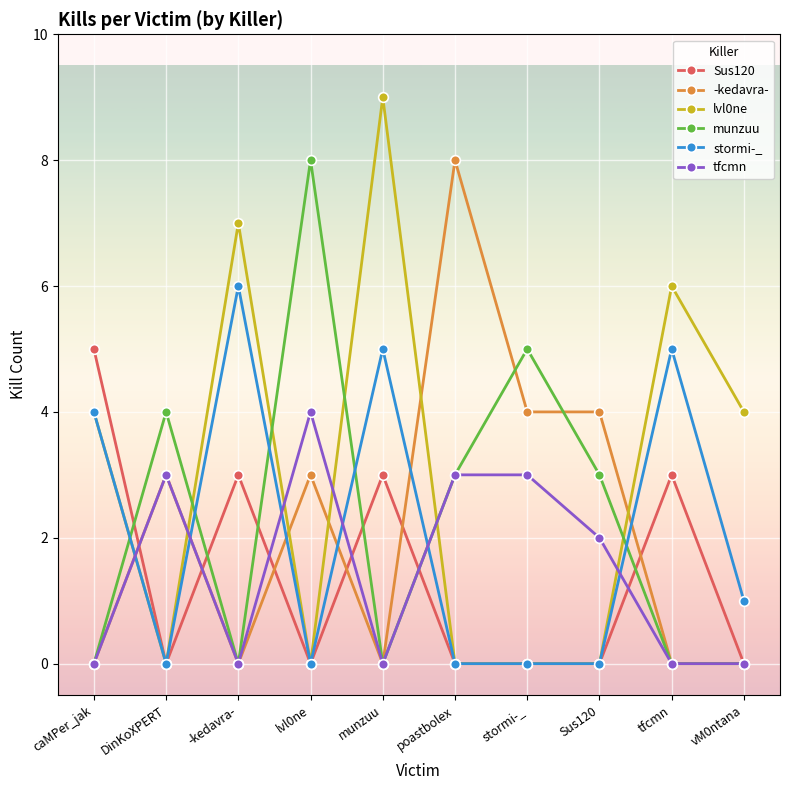

Is it true that -kedavra- equals 7 at stormi-_?

False